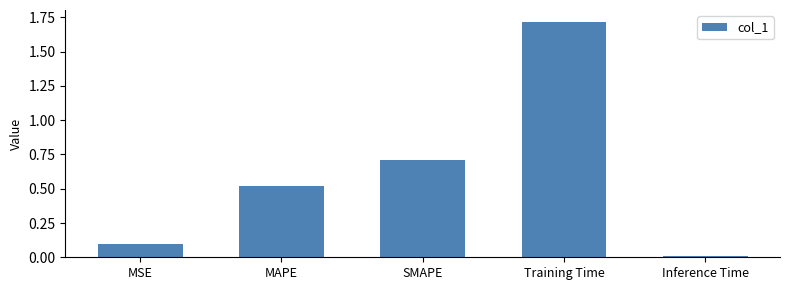

What is the value of the 1st bar from the left?

0.1